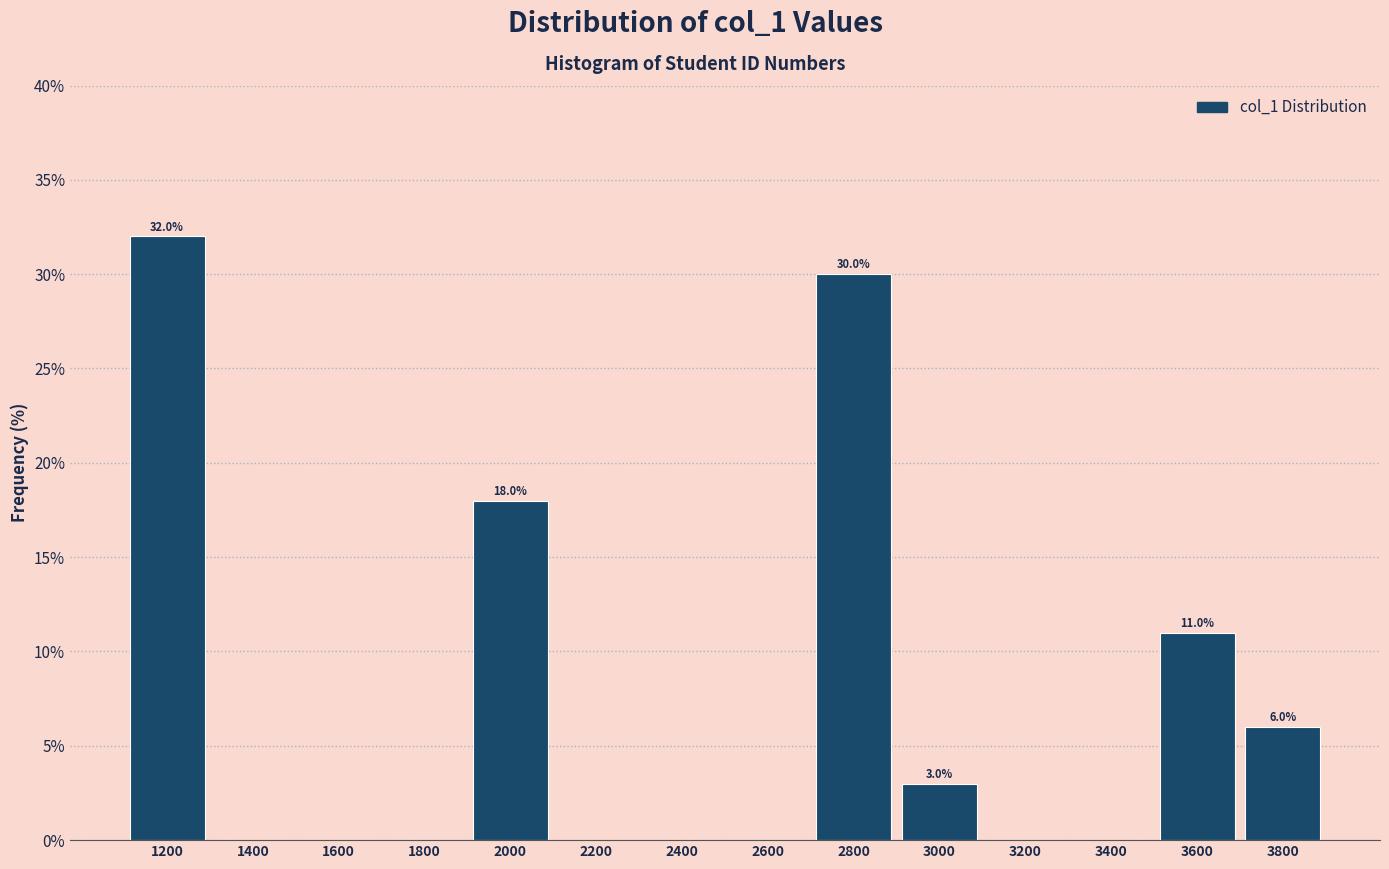

Reading left to right, what are all the values shown in this chart?

1200=32	1400=0	1600=0	1800=0	2000=18	2200=0	2400=0	2600=0	2800=30	3000=3	3200=0	3400=0	3600=11	3800=6